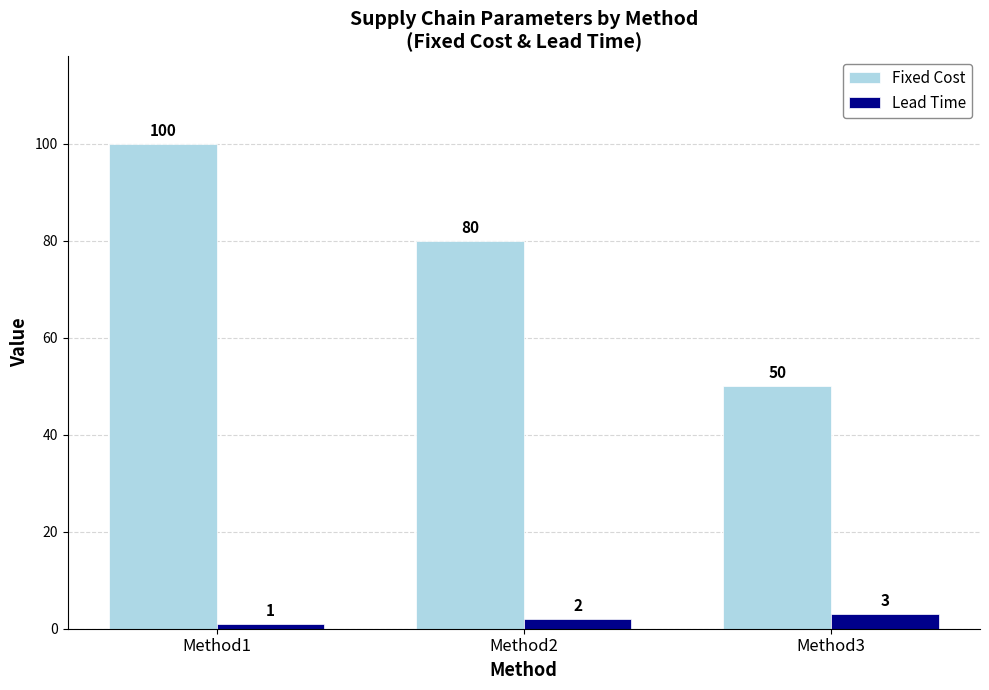

Count the Lead Time values in the range 1 to 3.

3